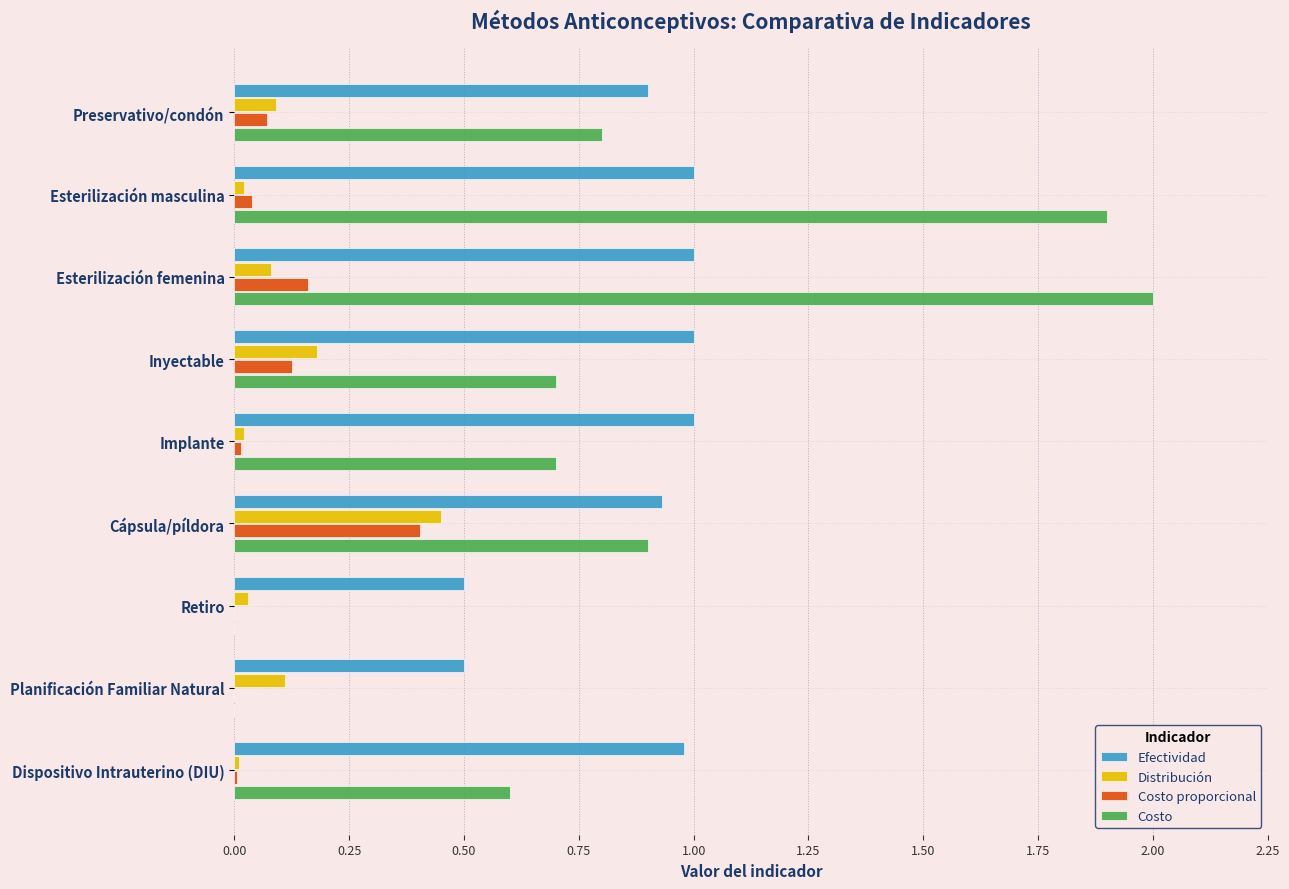

At which category does the chart reach its peak across all series?

Esterilización femenina